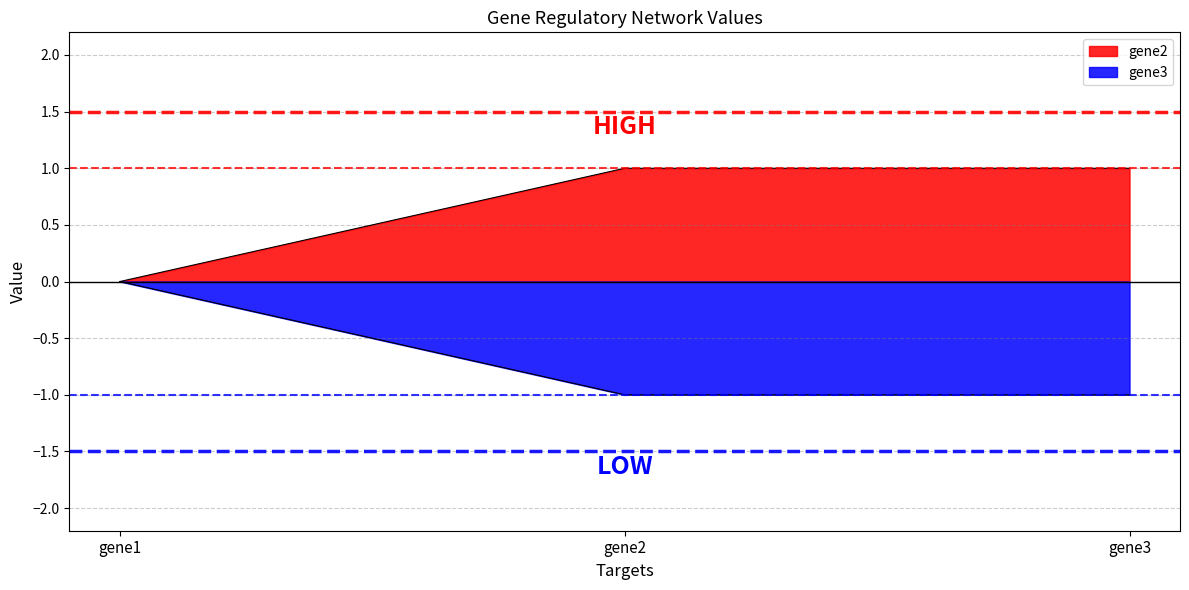

What is the average value of the gene3 series?

-1